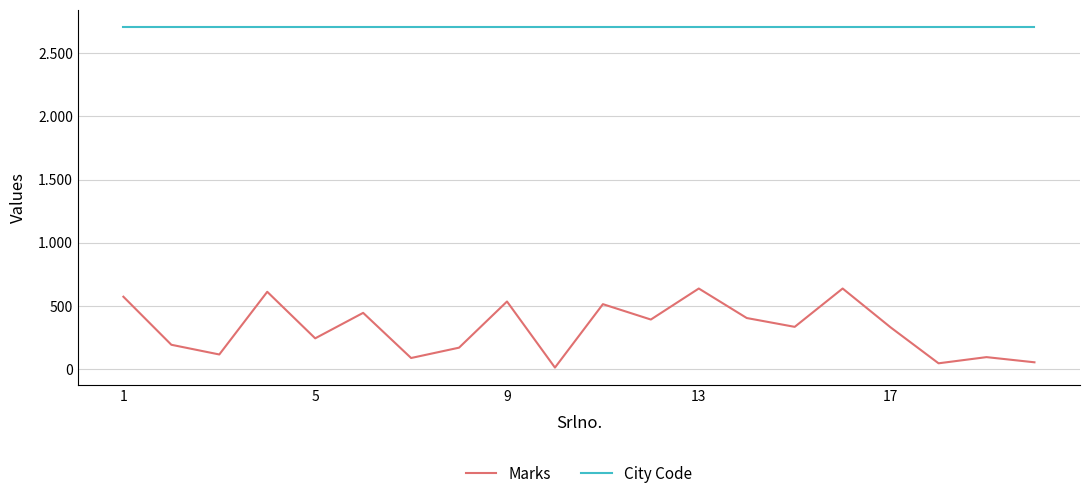

What are all the series names shown in the legend?

Marks, City Code